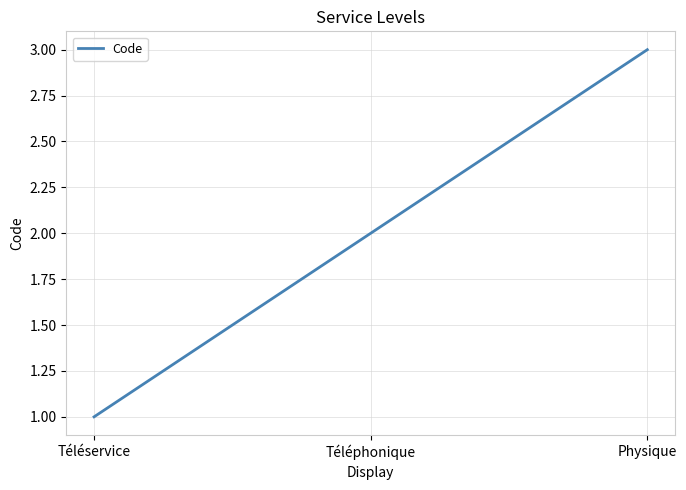

Reading left to right, transcribe all the data shown in this chart.

Téléservice=1	Téléphonique=2	Physique=3